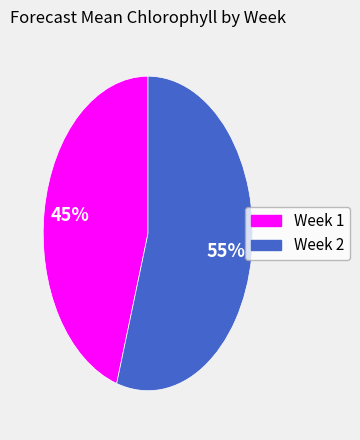

The Week 1 slice represents 45% of the pie. True or false?

True